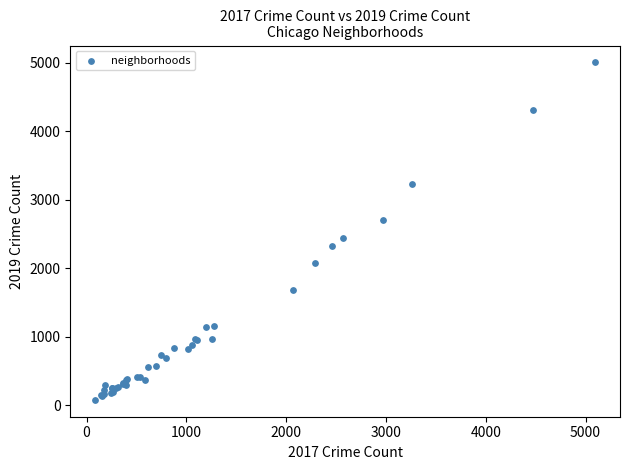

What Y value in the scatter plot is closest to 2542?

2441